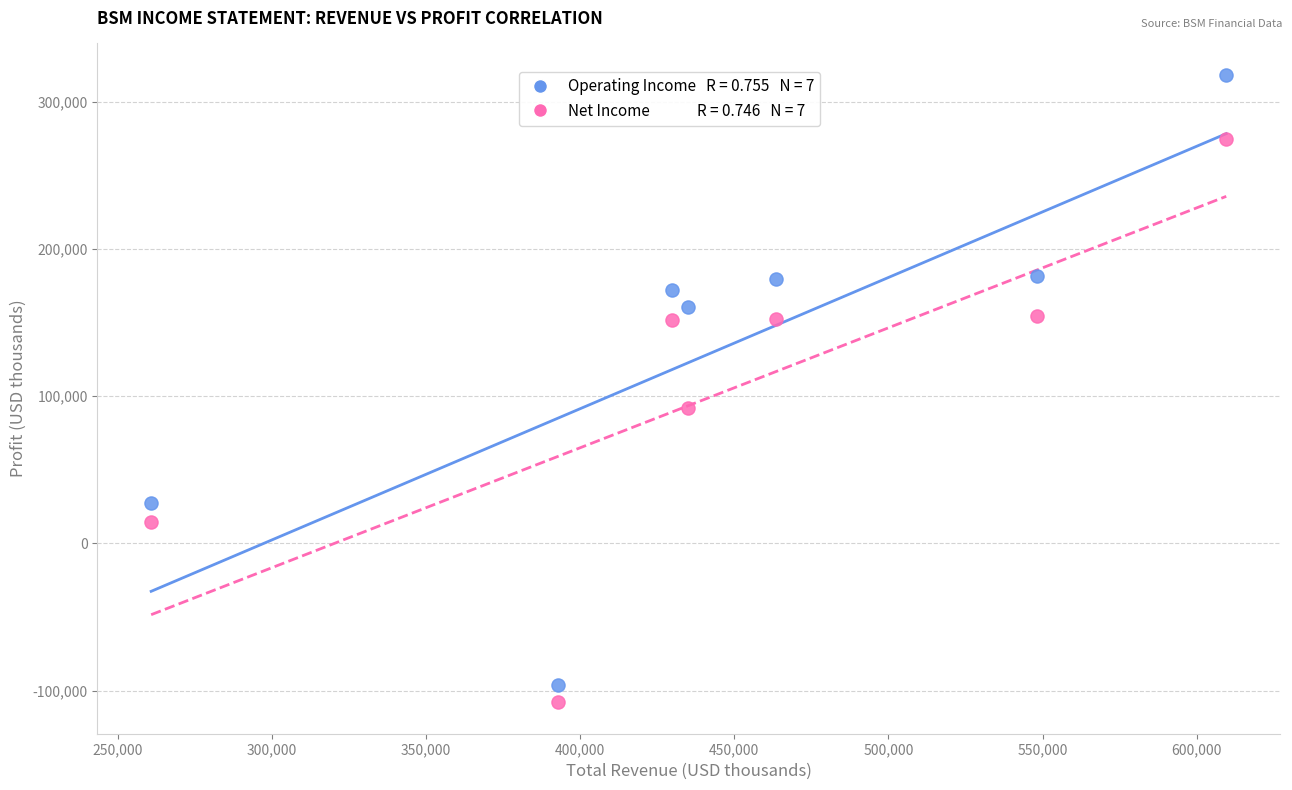

Across all series, what Y value is closest to 105200?

91700